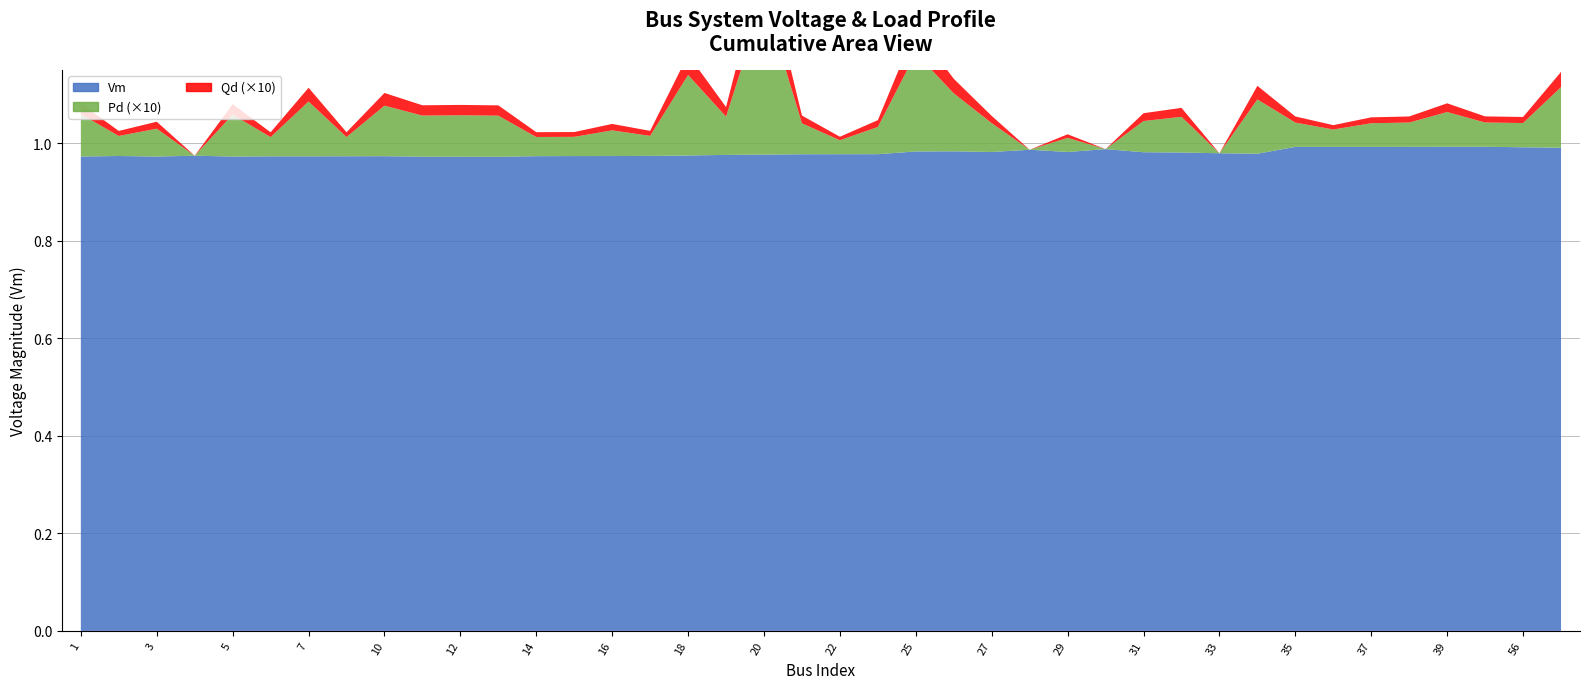

Reading left to right, what are all the values shown in this chart?

Vm: 1=1.0	2=1.0	3=1.0	4=1.0	5=1.0	6=1.0	7=1.0	8=1.0	10=1.0	11=1.0	12=1.0	13=1.0	14=1.0	15=1.0	16=1.0	17=1.0	18=1.0	19=1.0	20=1.0	21=1.0	22=1.0	23=1.0	25=1.0	26=1.0	27=1.0	28=1.0	29=1.0	30=1.0	31=1.0	32=1.0	33=1.0	34=1.0	35=1.0	36=1.0	37=1.0	38=1.0	39=1.0	40=1.0	56=1.0	57=1.0
Pd: 1=0.0	2=0.0	3=0.0	4=0.0	5=0.0	6=0.0	7=0.0	8=0.0	10=0.0	11=0.0	12=0.0	13=0.0	14=0.0	15=0.0	16=0.0	17=0.0	18=0.0	19=0.0	20=0.0	21=0.0	22=0.0	23=0.0	25=0.0	26=0.0	27=0.0	28=0.0	29=0.0	30=0.0	31=0.0	32=0.0	33=0.0	34=0.0	35=0.0	36=0.0	37=0.0	38=0.0	39=0.0	40=0.0	56=0.0	57=0.0
Qd: 1=0.0	2=0.0	3=0.0	4=0.0	5=0.0	6=0.0	7=0.0	8=0.0	10=0.0	11=0.0	12=0.0	13=0.0	14=0.0	15=0.0	16=0.0	17=0.0	18=0.0	19=0.0	20=0.0	21=0.0	22=0.0	23=0.0	25=0.0	26=0.0	27=0.0	28=0.0	29=0.0	30=0.0	31=0.0	32=0.0	33=0.0	34=0.0	35=0.0	36=0.0	37=0.0	38=0.0	39=0.0	40=0.0	56=0.0	57=0.0